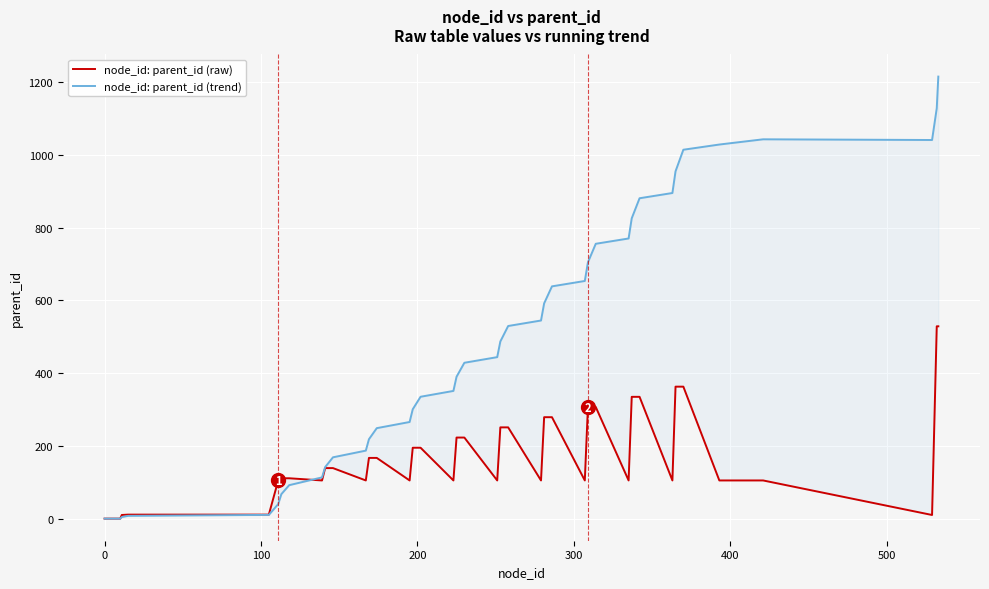

What is the difference between the maximum and minimum values in the node_id: parent_id (trend) series?

1215.9